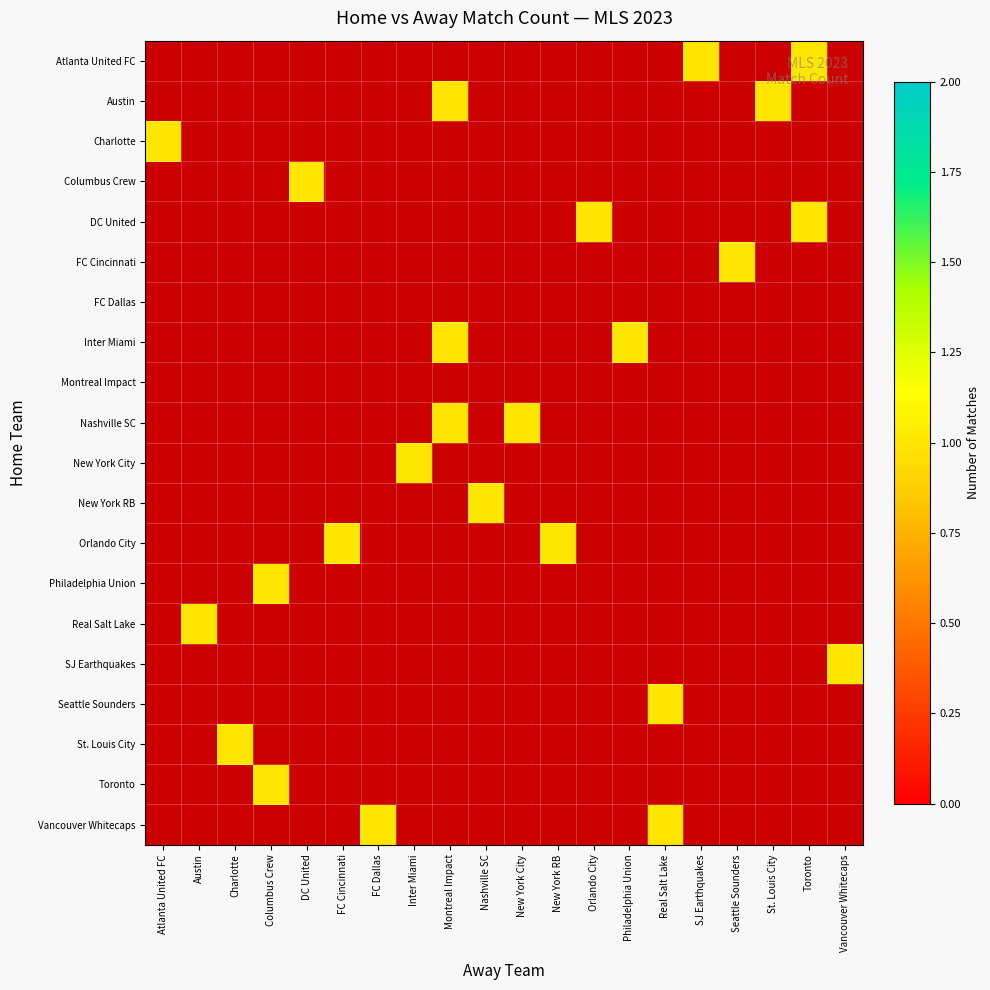

At which label does Charlotte reach its peak?

Atlanta United FC